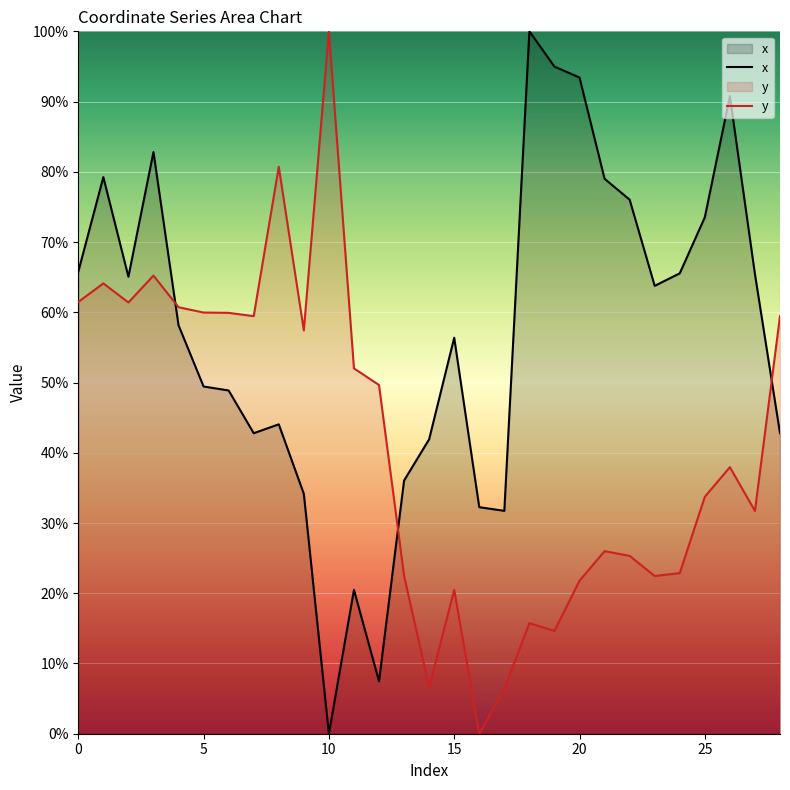

Which category has the lowest value in the y series?

16